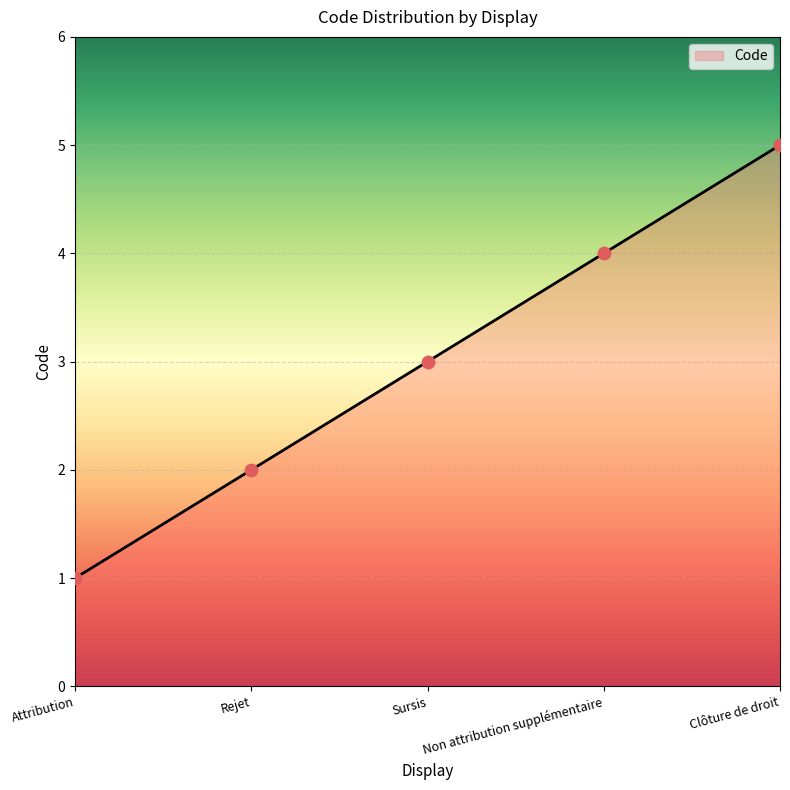

Between Sursis and Rejet, which is larger?

Sursis